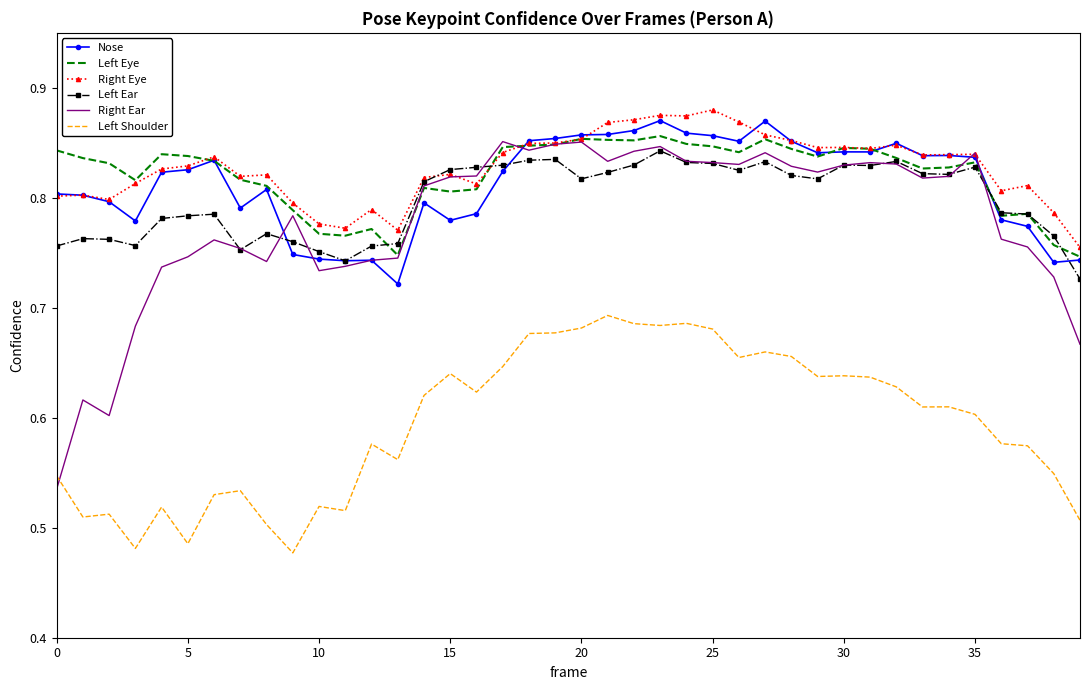

True or false: Left Ear and Left Shoulder intersect in this chart.

False